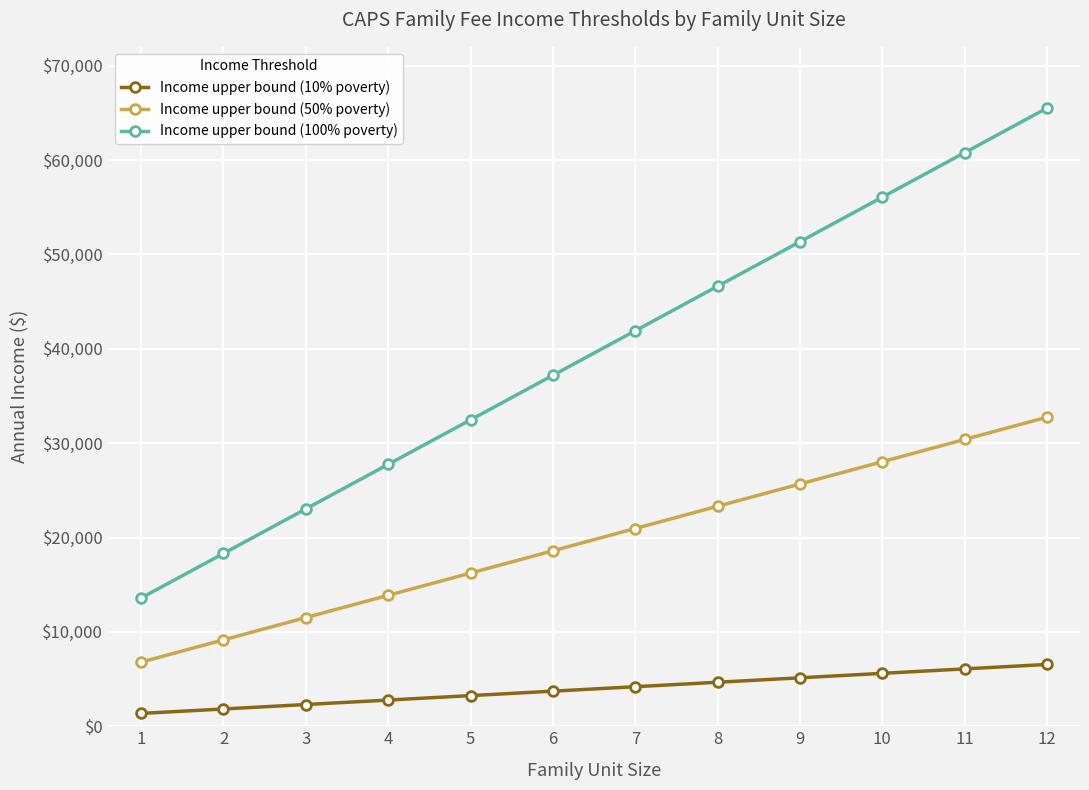

Read the Income upper bound (50% poverty) value at 3.

11515